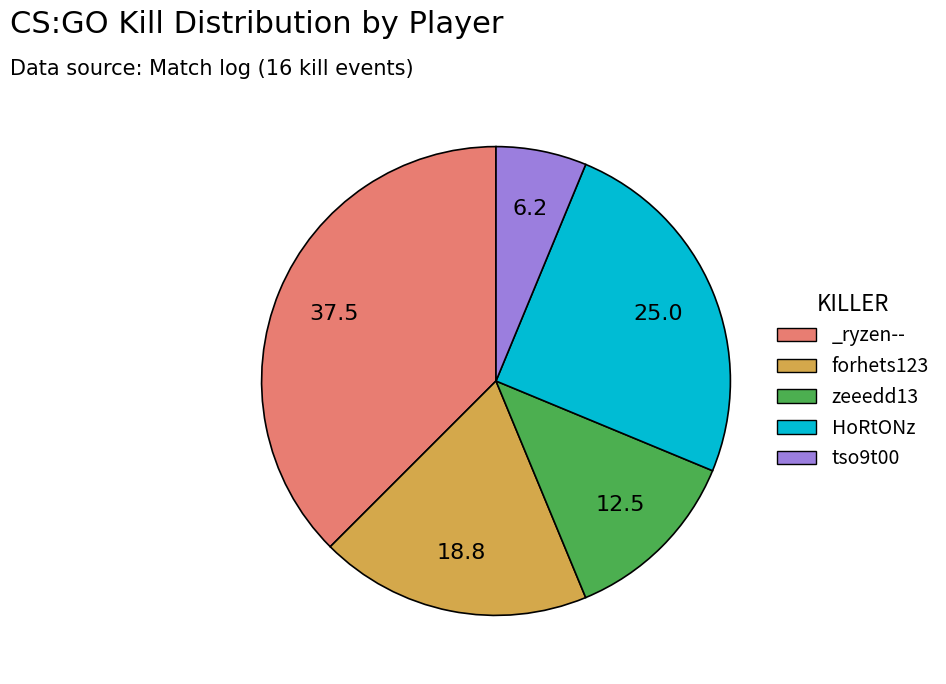

True or false: forhets123 accounts for 19% of the total.

True